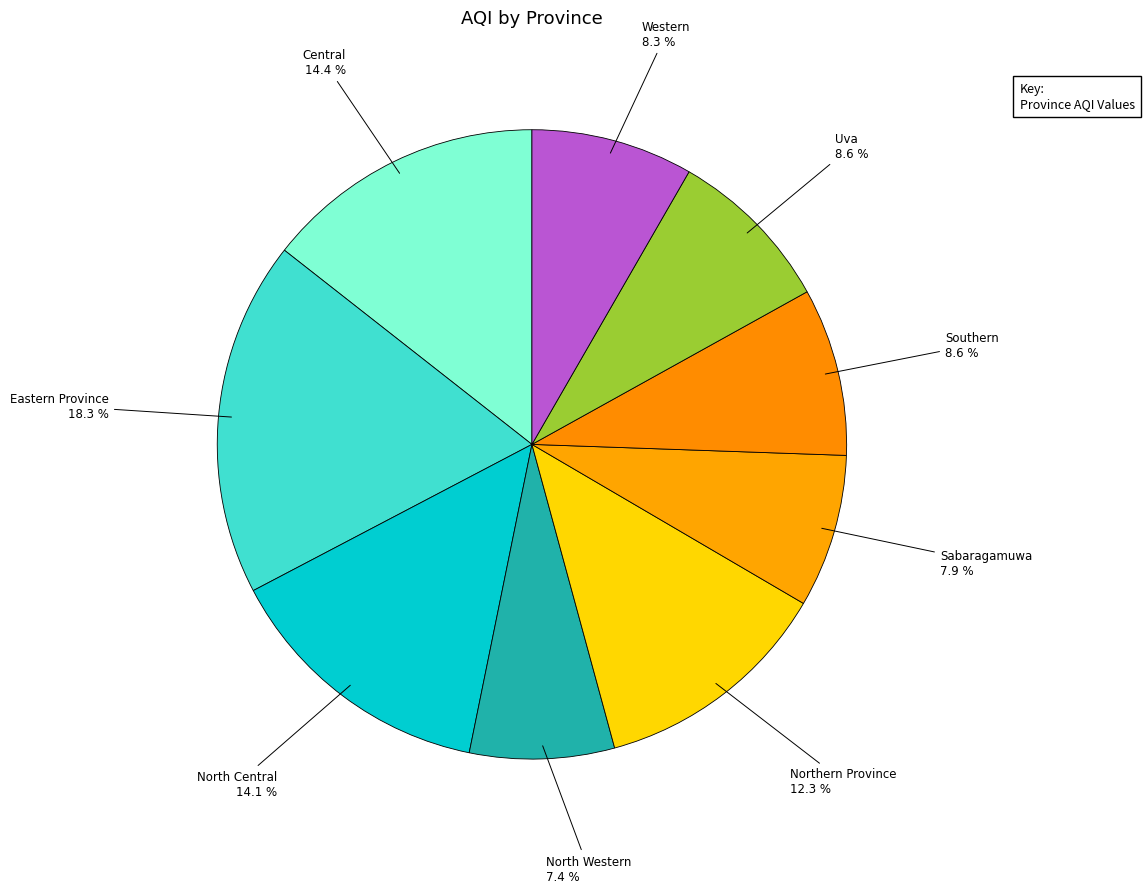

Which category has the biggest portion of the pie?

Eastern Province